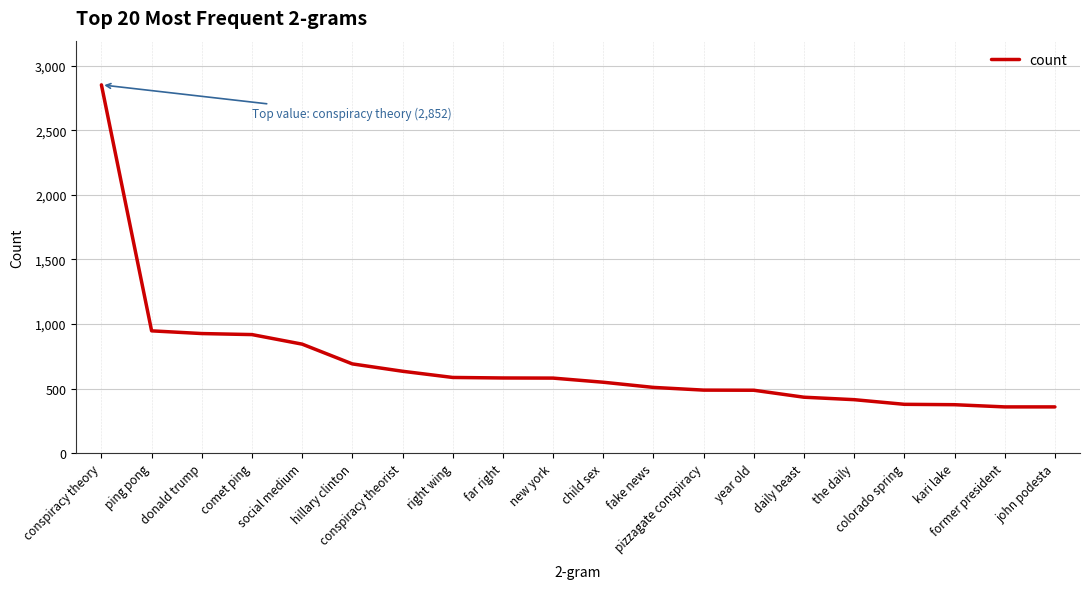

What is the maximum value shown in the chart?

2852